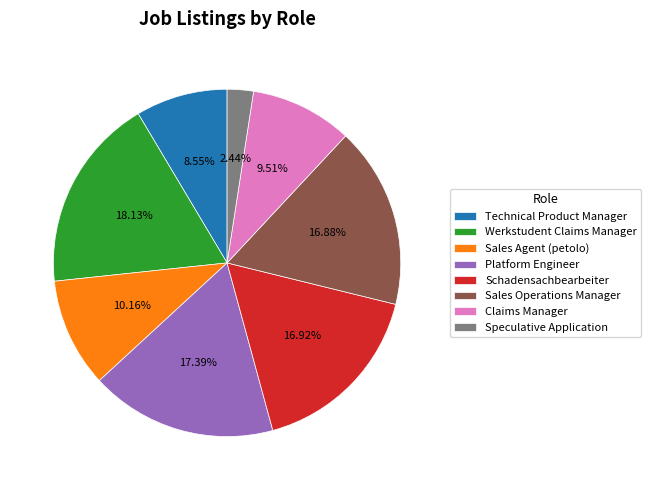

To the nearest percent, what is the average slice percentage?

12%